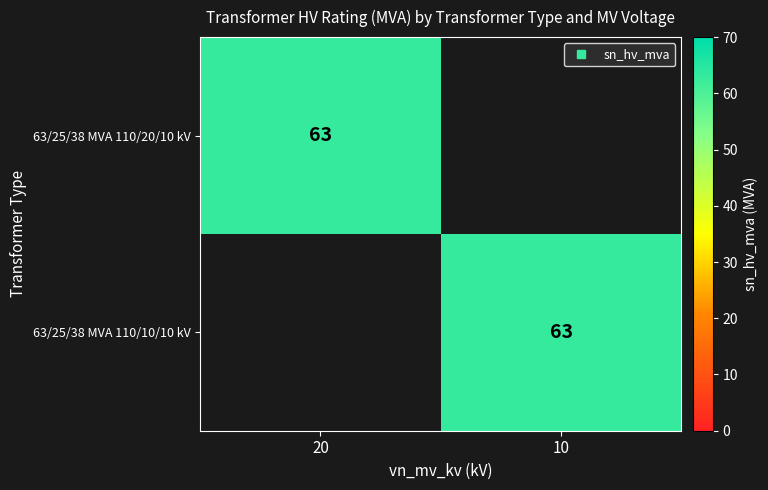

Rank the series by their maximum value, from lowest to highest.

63/25/38 MVA 110/20/10 kV, 63/25/38 MVA 110/10/10 kV